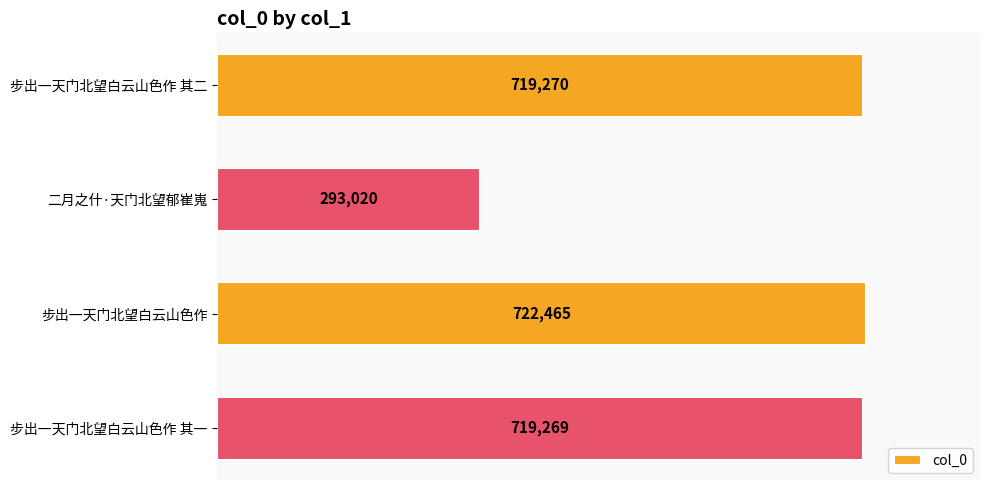

Which category has the highest value across all series?

步出一天门北望白云山色作